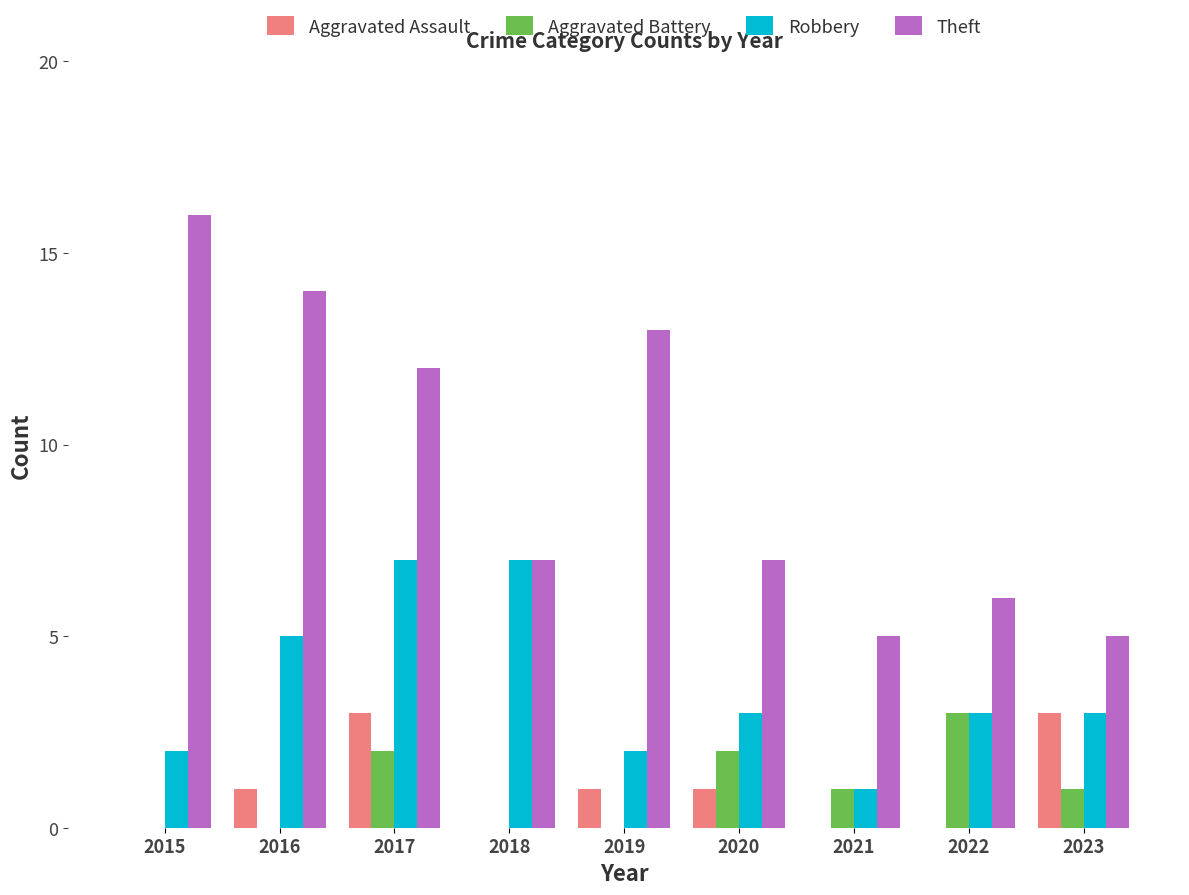

Count the number of data series in this chart.

4